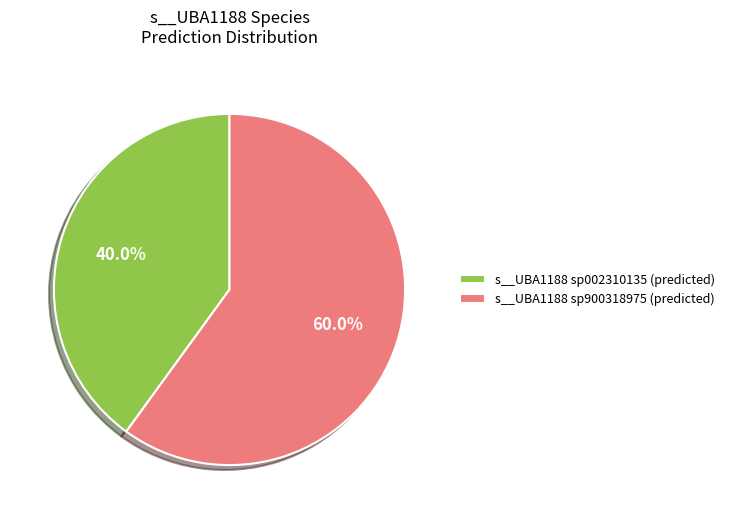

Does any single category account for the majority?

Yes